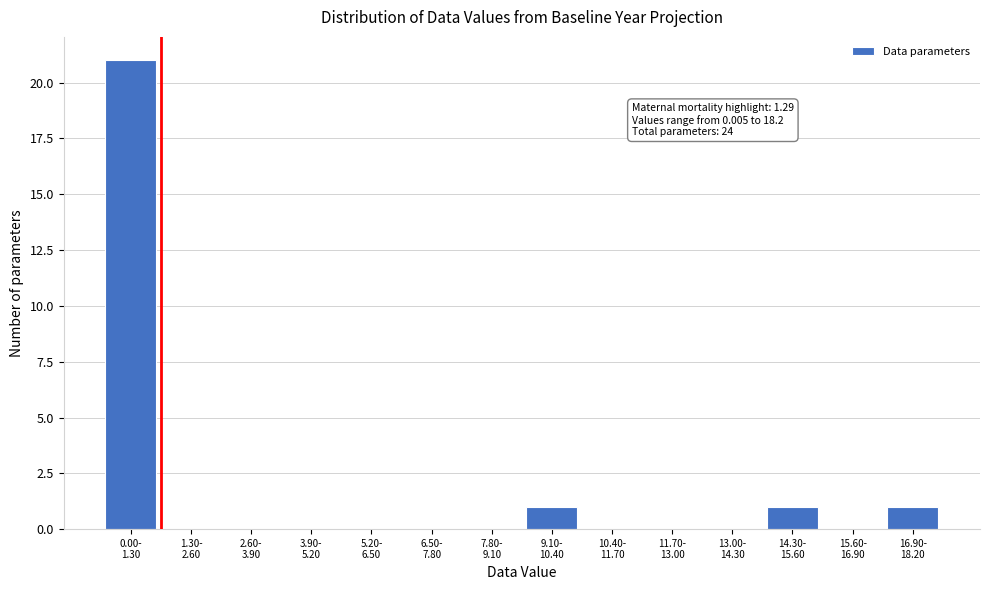

What is the sum of all values?

24